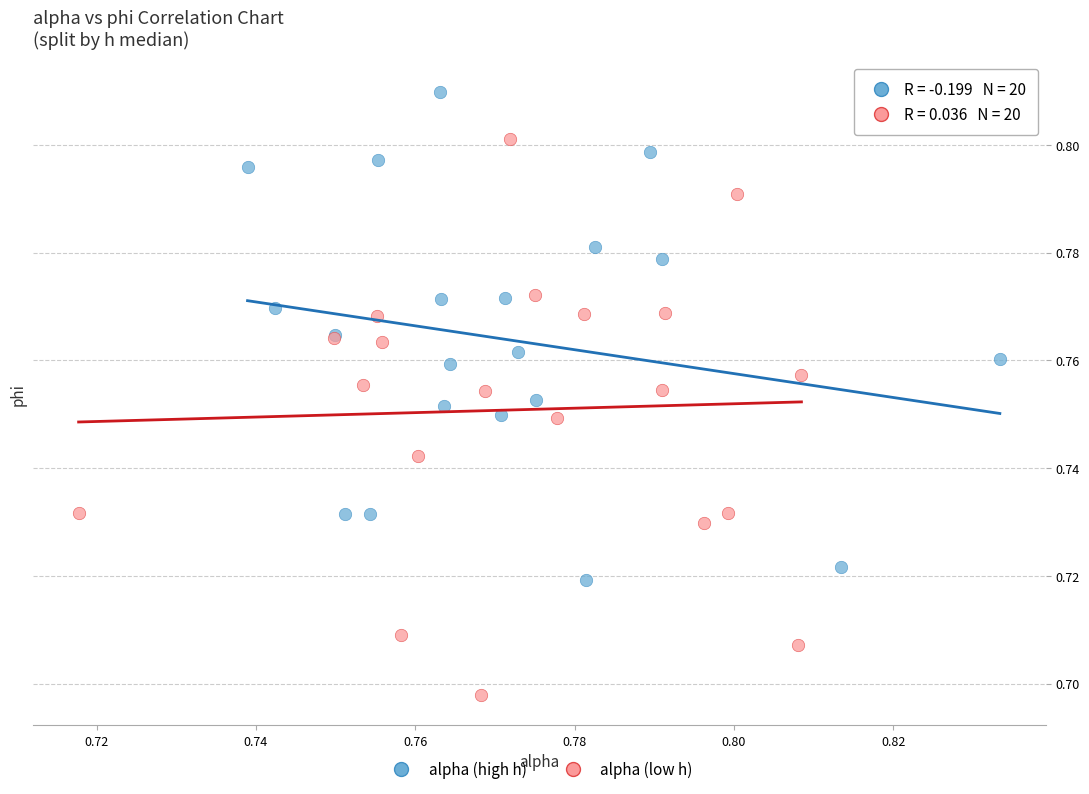

Which series has the largest Y range (max minus min)?

alpha (low h)